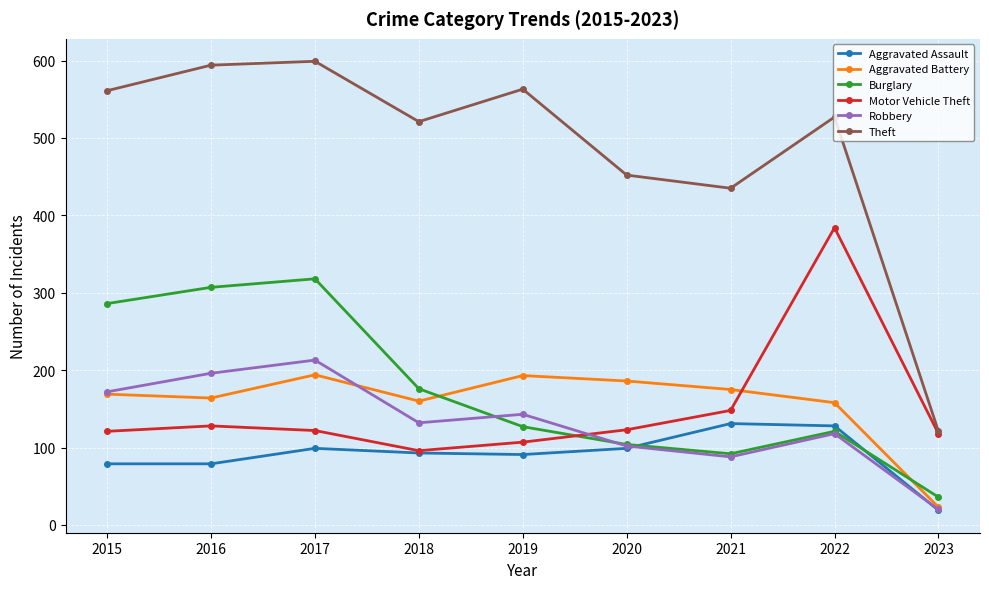

What is the maximum value for Theft?

599